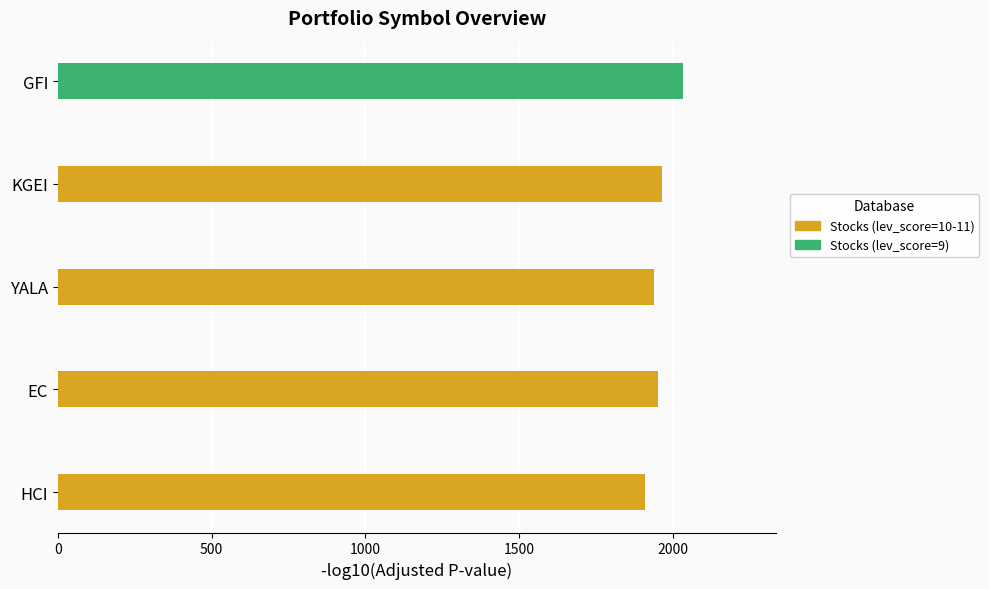

The chart shows a value of 3417.1 at KGEI. True or false?

False